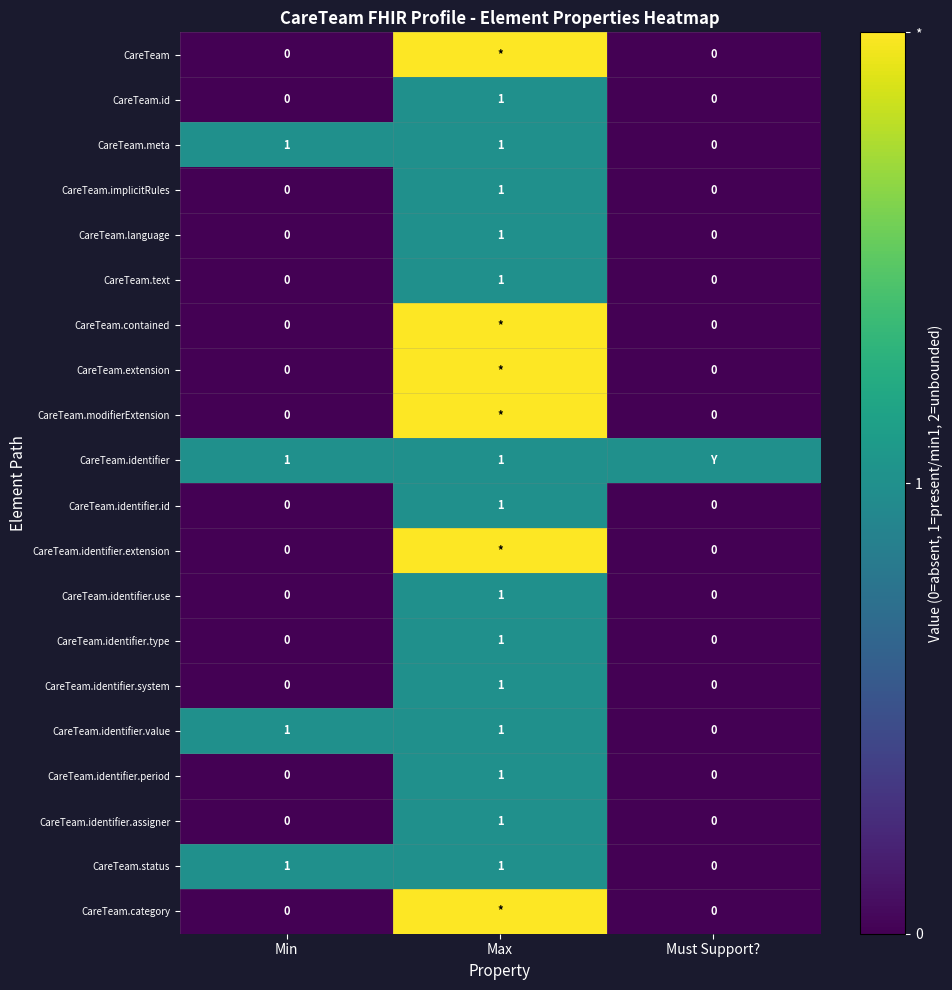

What is the sum of all CareTeam.identifier.type values?

1